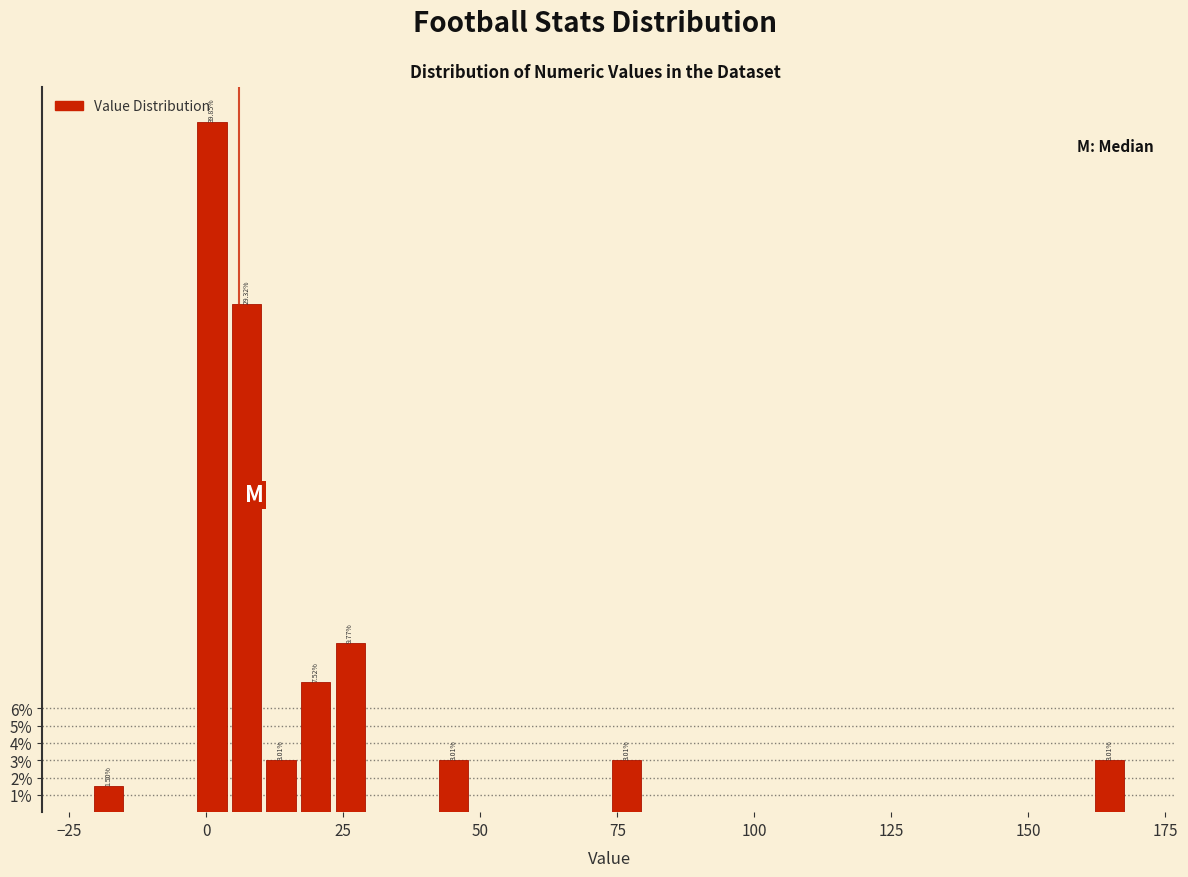

Around what value on the x-axis is the tallest bar? Give the approximate position of its centre, as read against the axis.

0